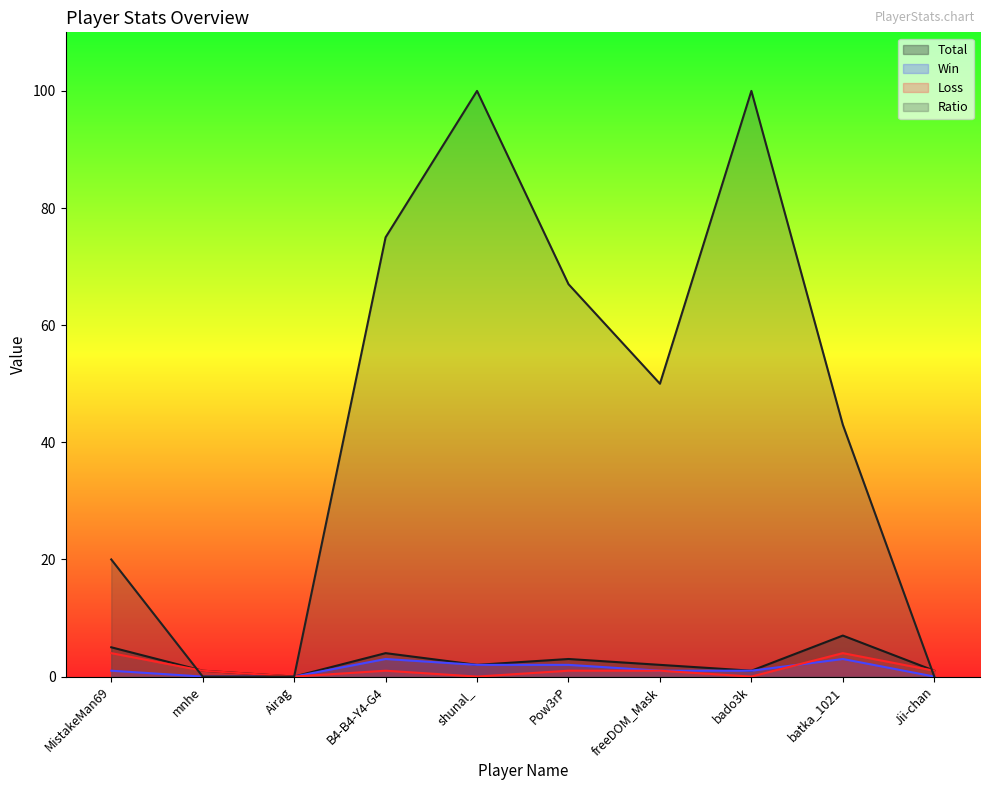

What is the difference between the second highest and second lowest values in the Win series?

3